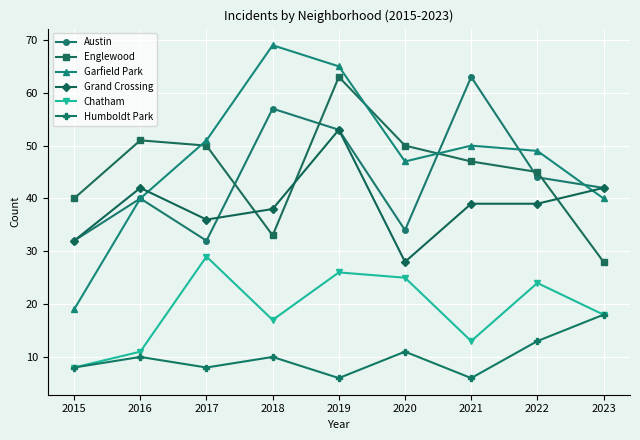

What are all the series names shown in the legend?

Austin, Englewood, Garfield Park, Grand Crossing, Chatham, Humboldt Park